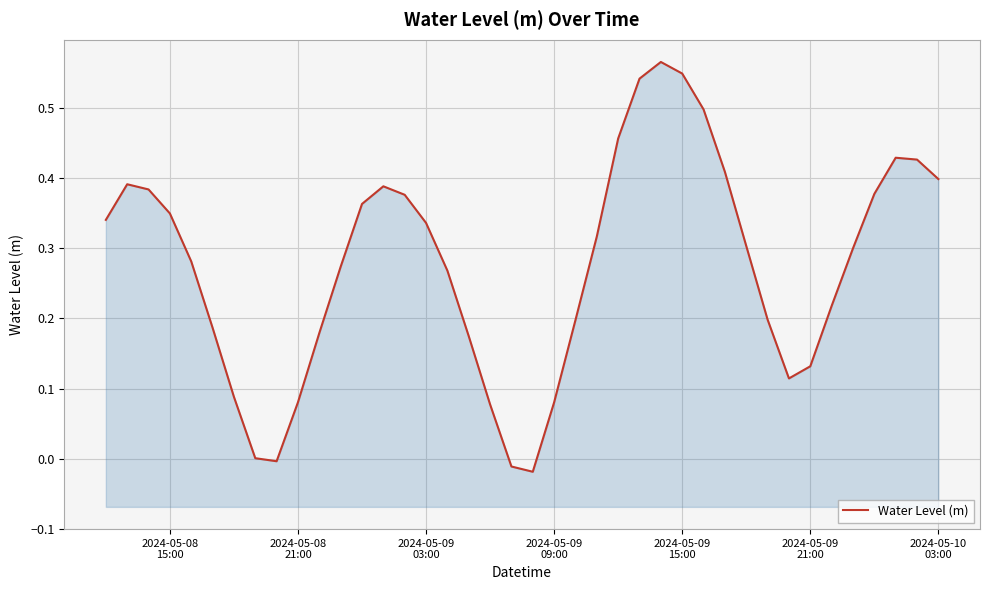

How many interior local valleys (lower than both neighbors) does the data have?

3